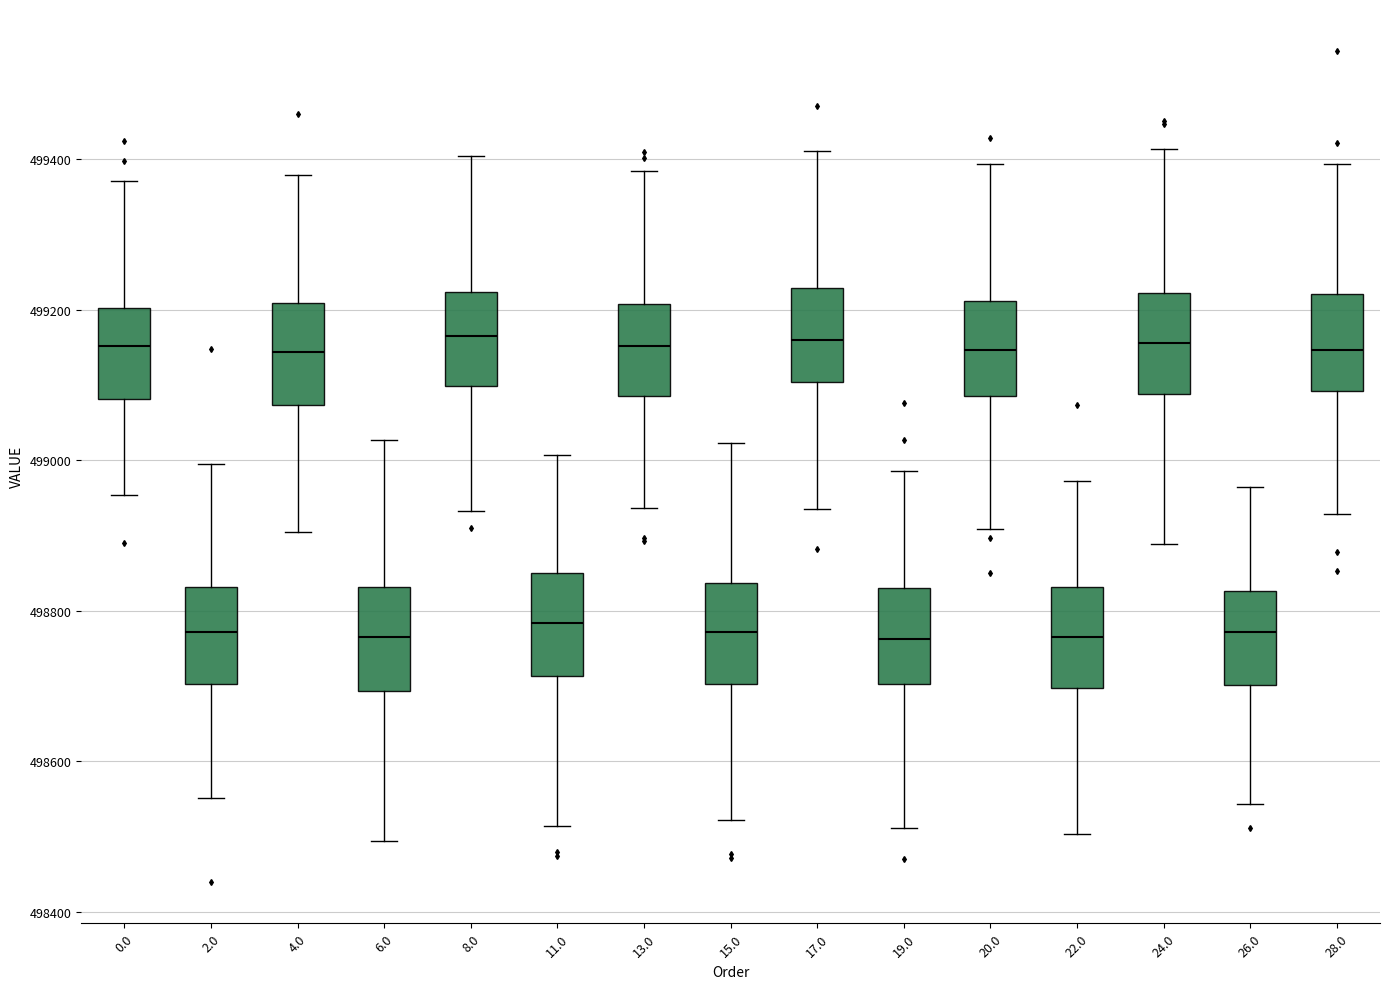

Reading left to right, transcribe this box plot: for each box, give where its median line is, the range the box spans, and where its two whiskers end, as read against the y-axis. The values are not printed on the chart, so give them approximately, as read against the axis.

0.0: median 499160, box 499080 to 499200, whiskers 498960 to 499380
2.0: median 498780, box 498700 to 498840, whiskers 498560 to 499000
4.0: median 499140, box 499080 to 499200, whiskers 498900 to 499380
6.0: median 498760, box 498700 to 498840, whiskers 498500 to 499020
8.0: median 499160, box 499100 to 499220, whiskers 498940 to 499400
11.0: median 498780, box 498720 to 498860, whiskers 498520 to 499000
13.0: median 499160, box 499080 to 499200, whiskers 498940 to 499380
15.0: median 498780, box 498700 to 498840, whiskers 498520 to 499020
17.0: median 499160, box 499100 to 499220, whiskers 498940 to 499420
19.0: median 498760, box 498700 to 498820, whiskers 498520 to 498980
20.0: median 499140, box 499080 to 499220, whiskers 498900 to 499400
22.0: median 498760, box 498700 to 498840, whiskers 498500 to 498980
24.0: median 499160, box 499080 to 499220, whiskers 498880 to 499420
26.0: median 498780, box 498700 to 498820, whiskers 498540 to 498960
28.0: median 499140, box 499100 to 499220, whiskers 498920 to 499400